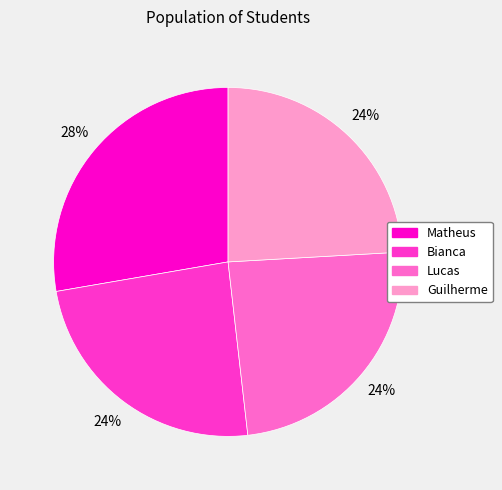

To the nearest percent, what is the difference between the largest and smallest slice percentages?

4%